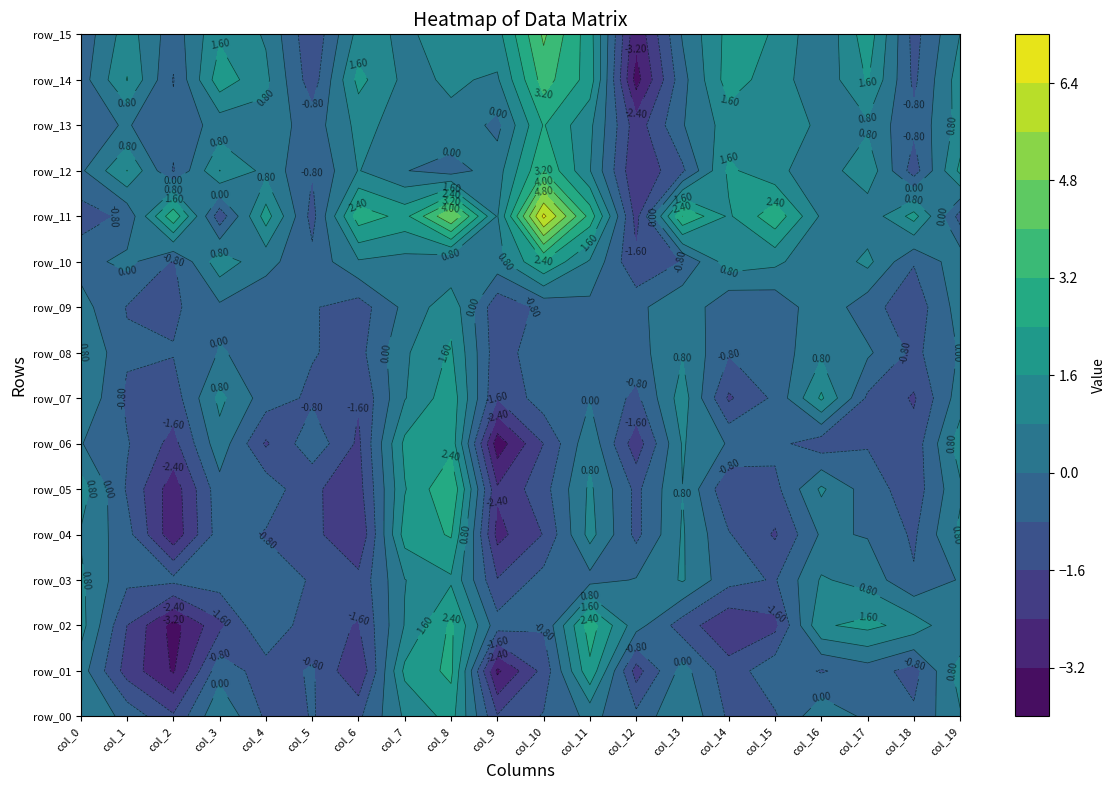

Read the row_09 value at 15.

-0.6